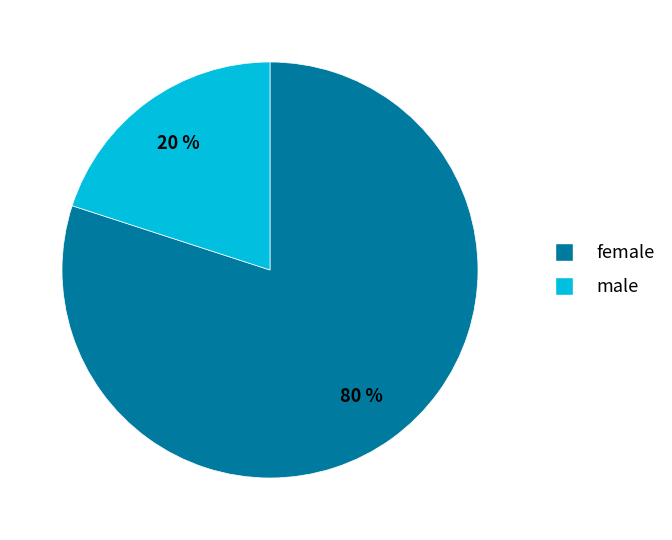

Between female and male, which is larger?

female